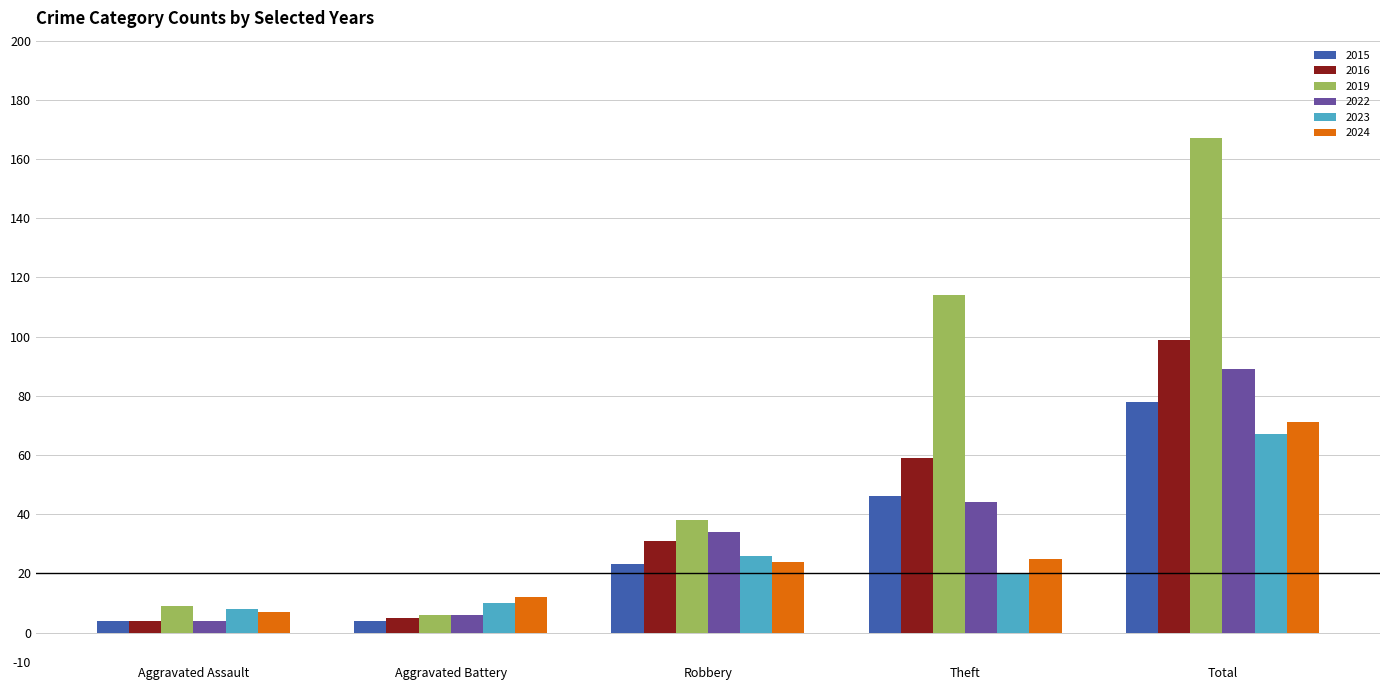

Which series changed the most between Aggravated Battery and Theft?

2019